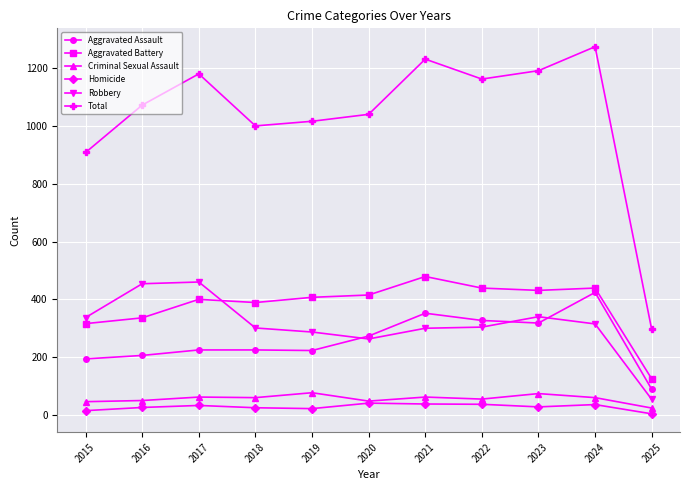

Where does the Homicide series first go above 28?

2017